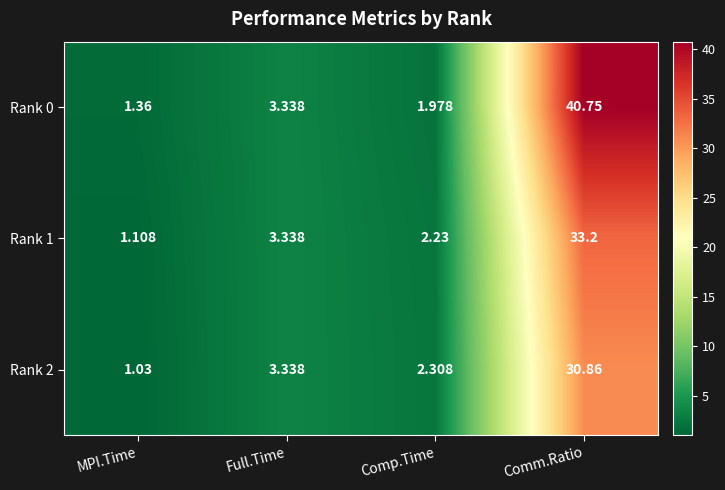

List the series in order of their overall mean, lowest first.

Rank 2, Rank 1, Rank 0